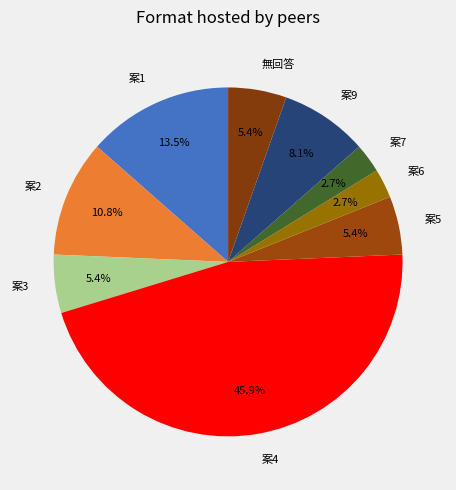

To the nearest percent, what percentage of the pie is 案4?

46%